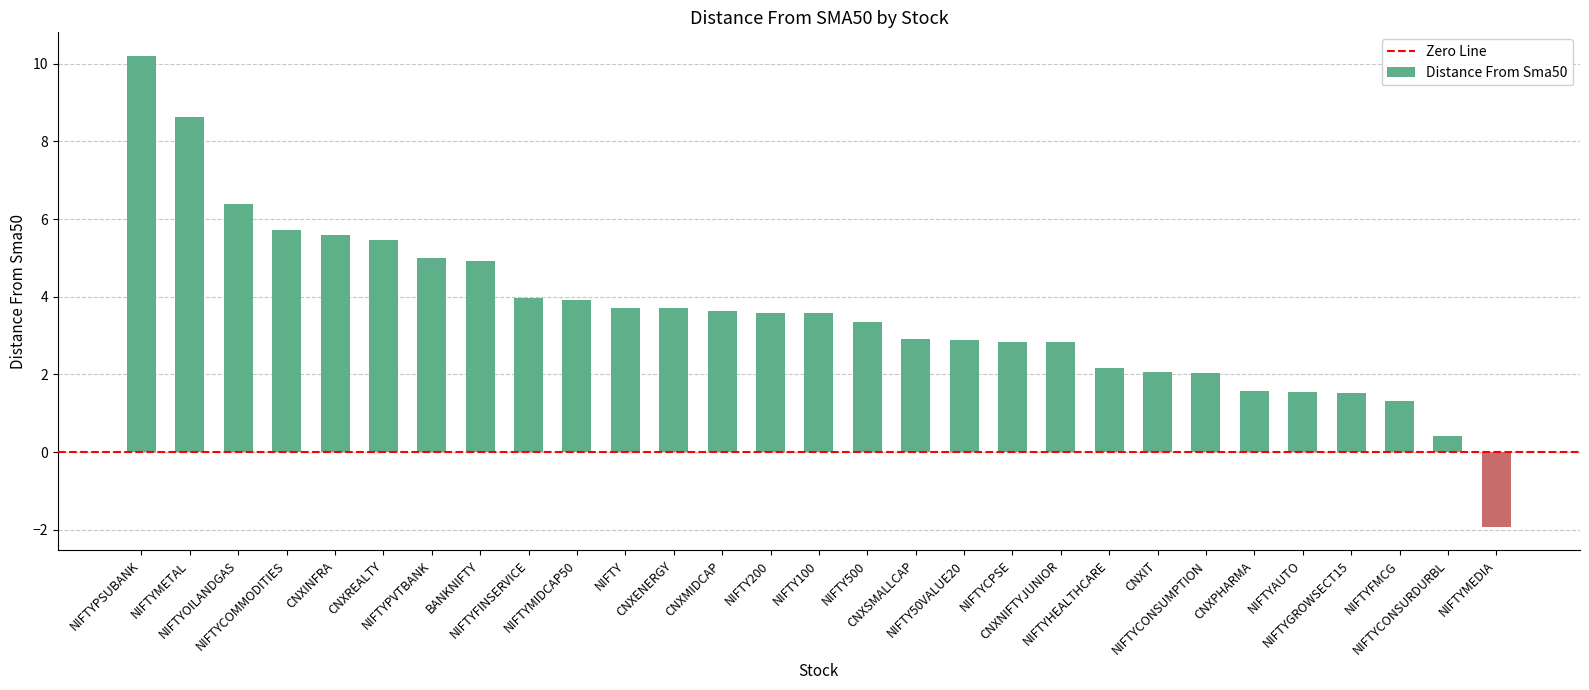

What is the difference between the second highest and second lowest values?

8.2